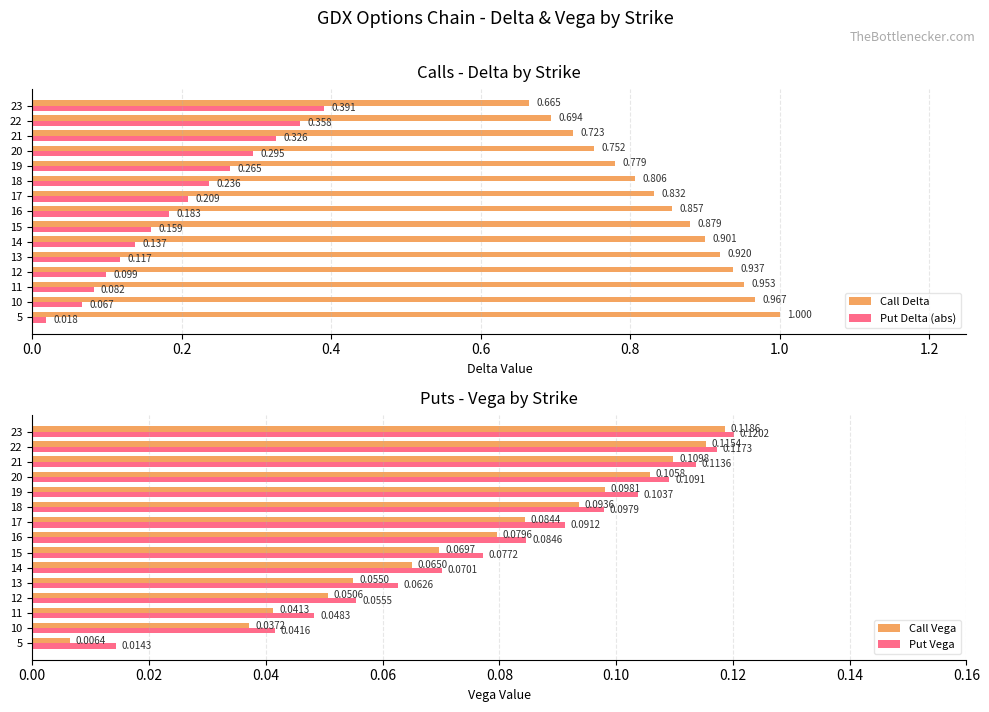

Where is Call Delta nearest to the value 0?

23